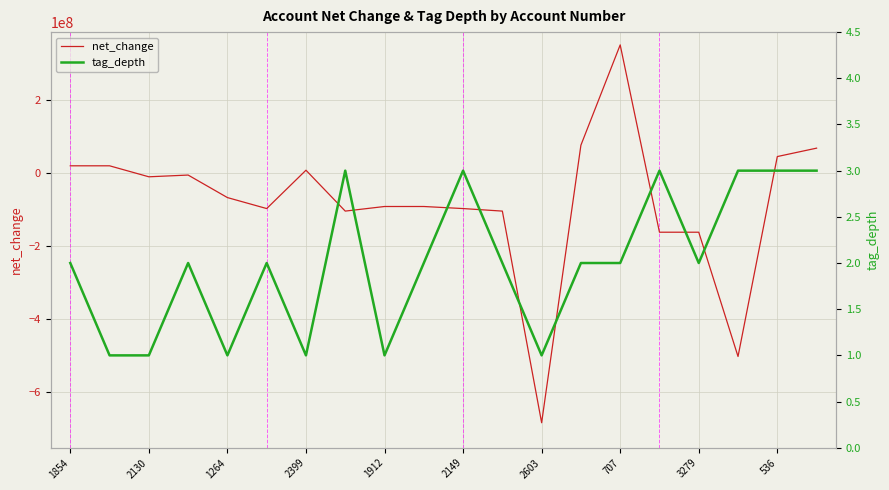

What are all the series names shown in the legend?

net_change, tag_depth